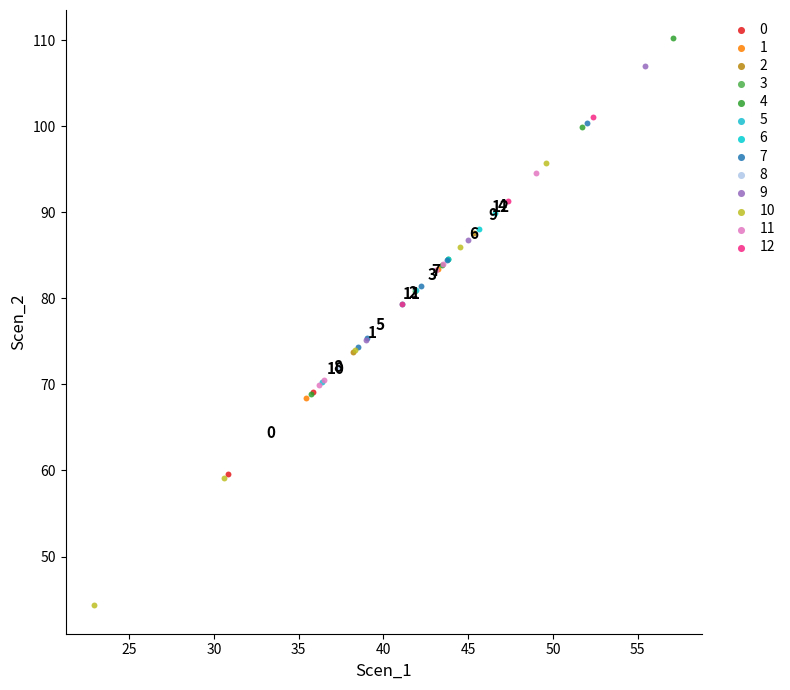

Which series reaches the minimum Y coordinate?

10